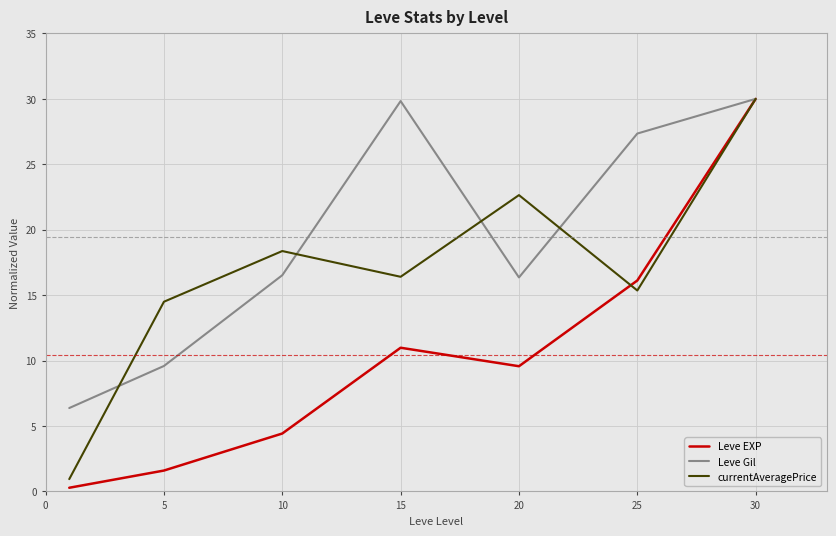

What is the smallest value displayed?

0.3